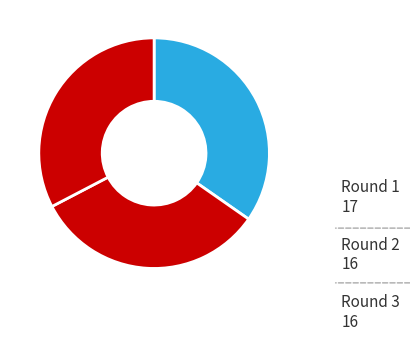

Is the sum of Round 1 and Round 3 greater than half?

Yes